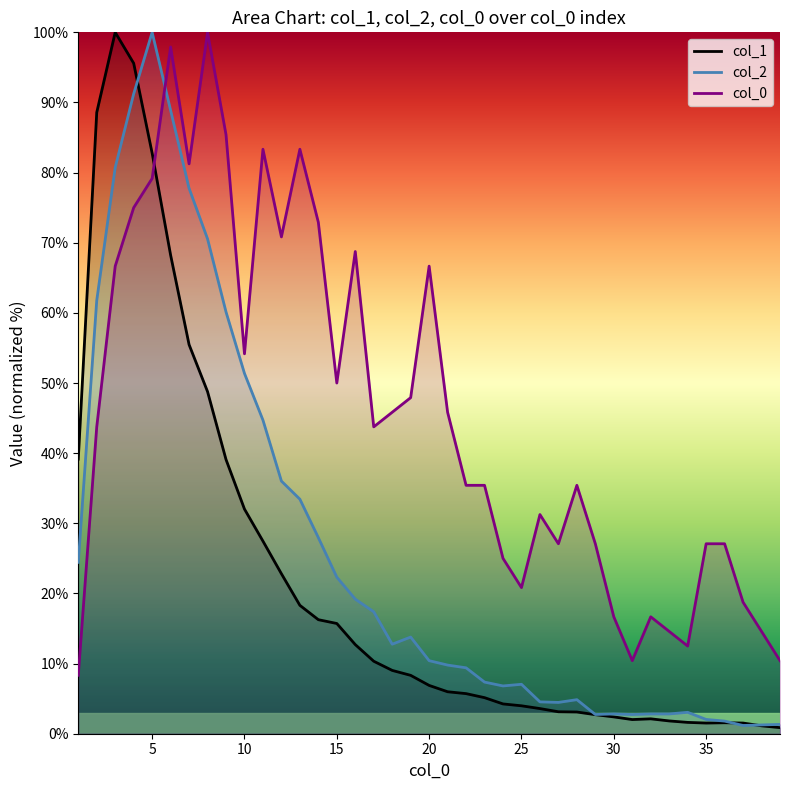

What is the difference between the second highest and second lowest values in the col_0_raw series?

87.5